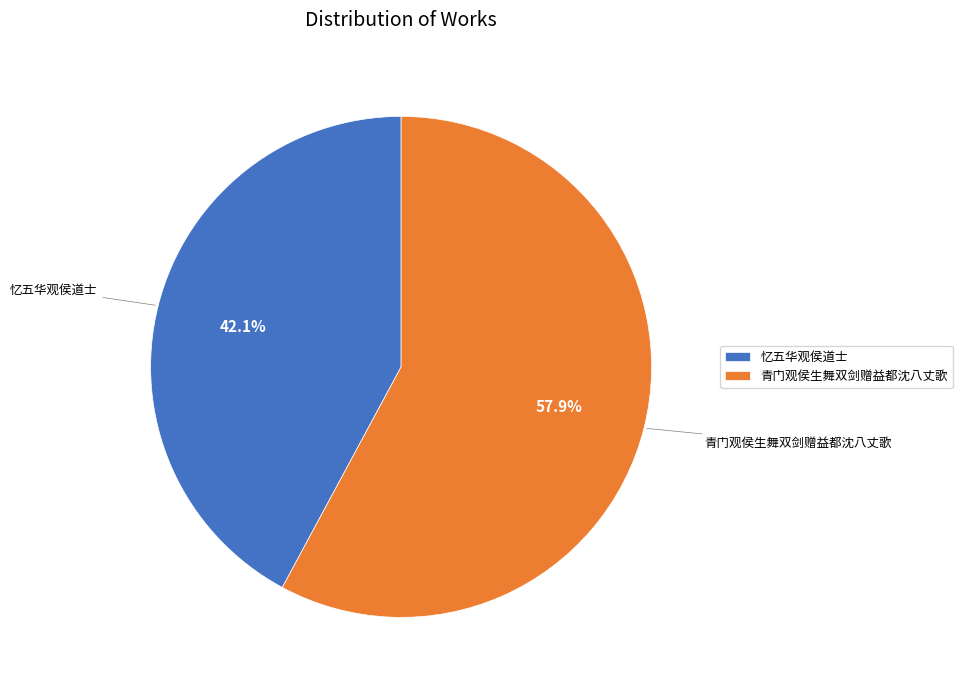

What portion of the pie excludes 忆五华观侯道士?

57.9%